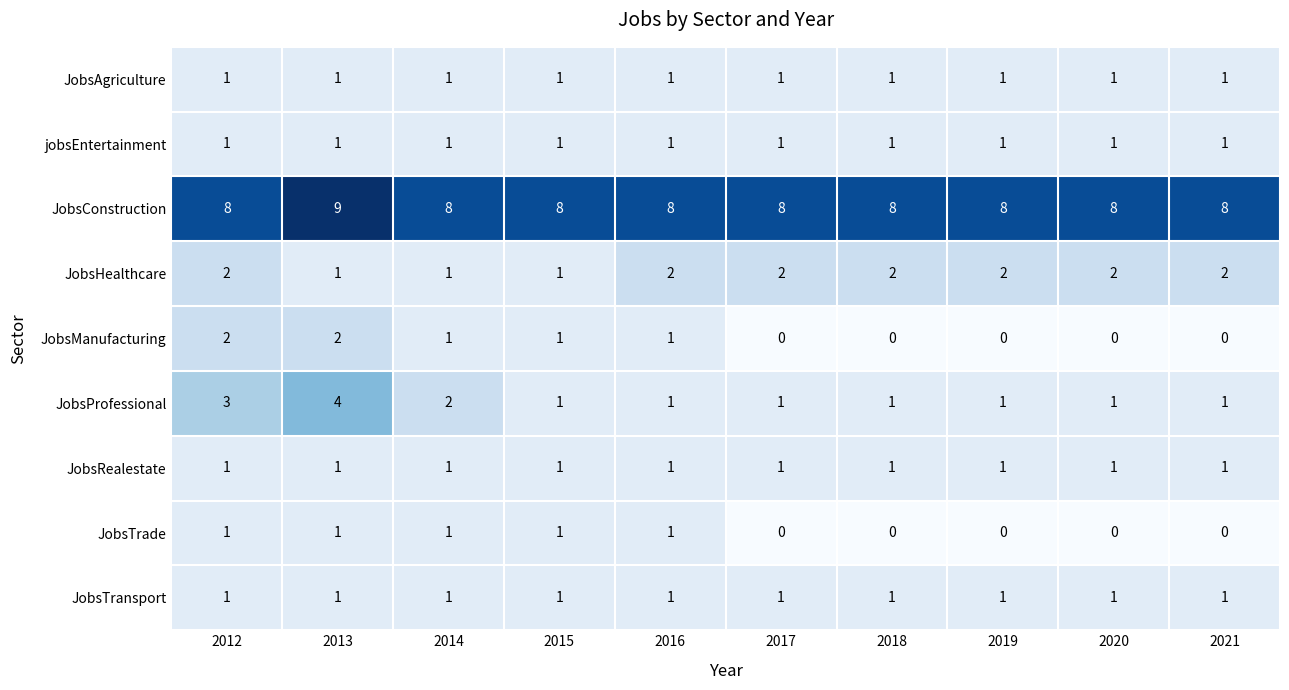

Which category has the highest value across all series?

2013